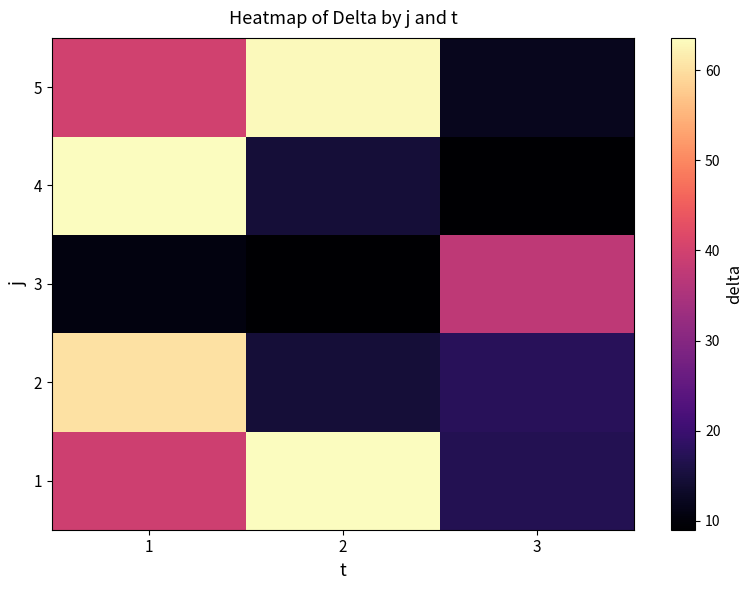

Rank the series by their maximum value, from lowest to highest.

3, 2, 5, 1, 4